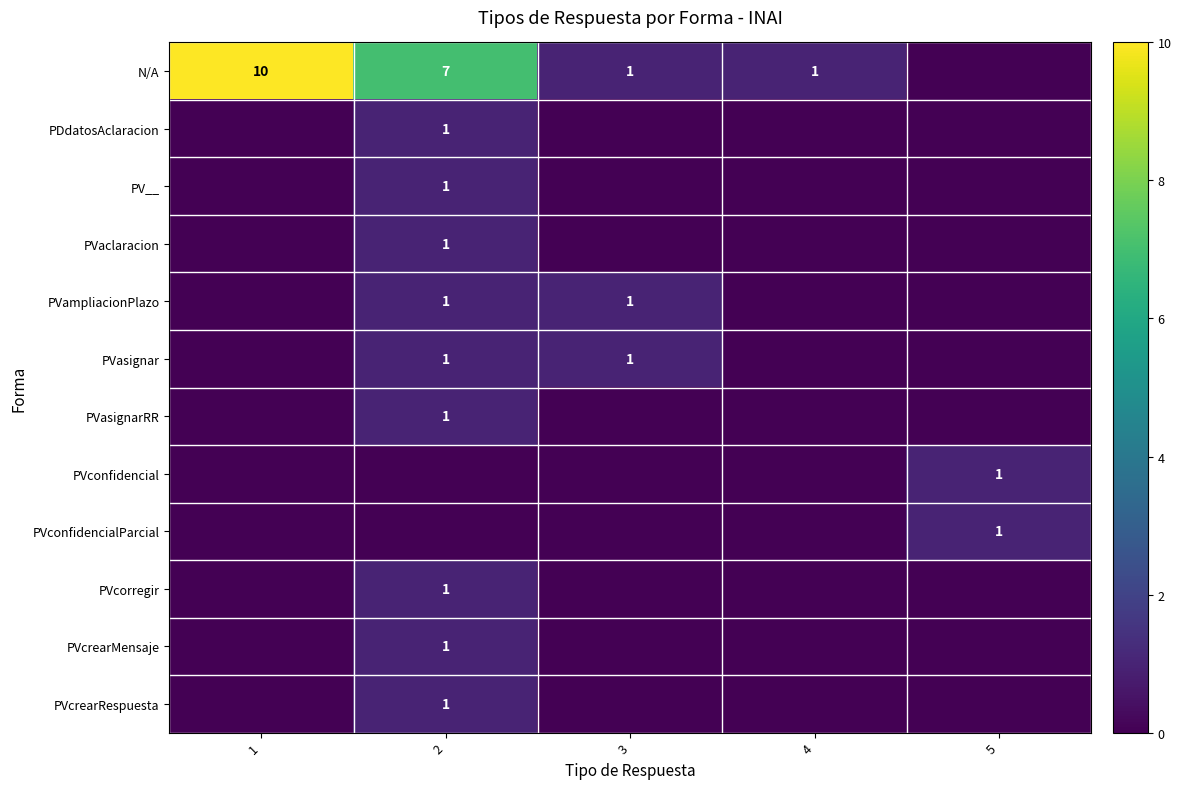

The PVampliacionPlazo series shows 2 at 2. True or false?

False